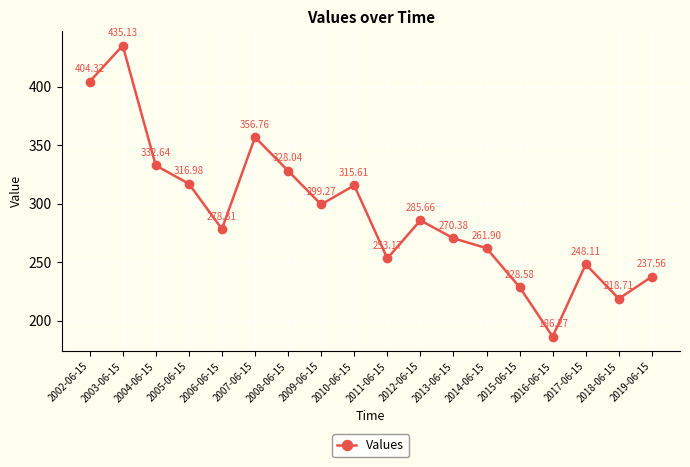

How many interior local peaks (higher than both neighbors) does the data have?

5